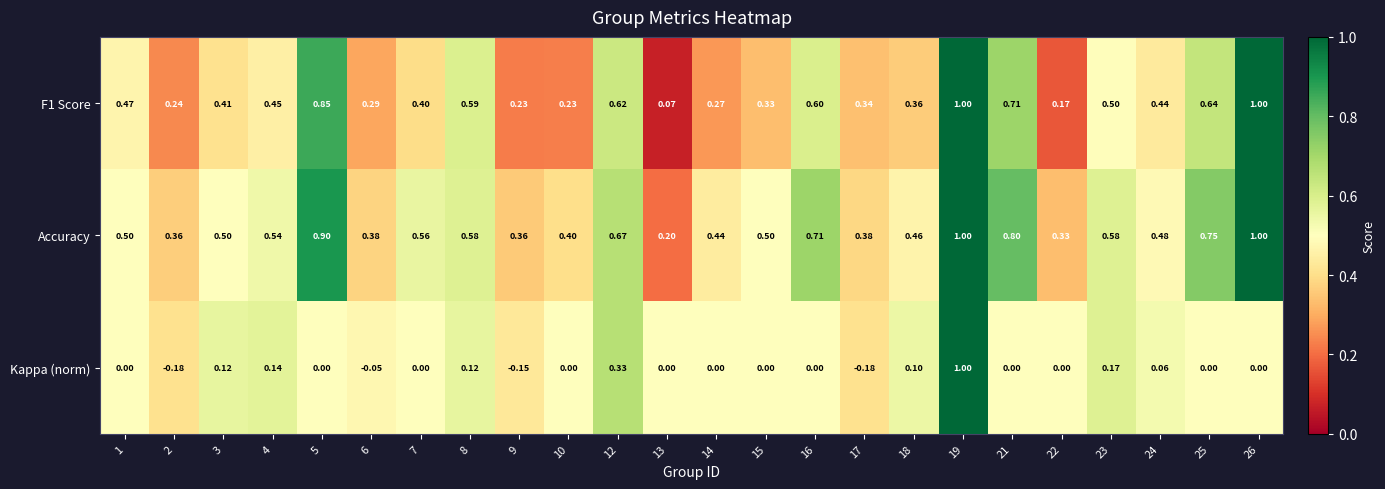

Is the value of Accuracy at 21 greater than the value of Kappa (norm) at 15?

Yes